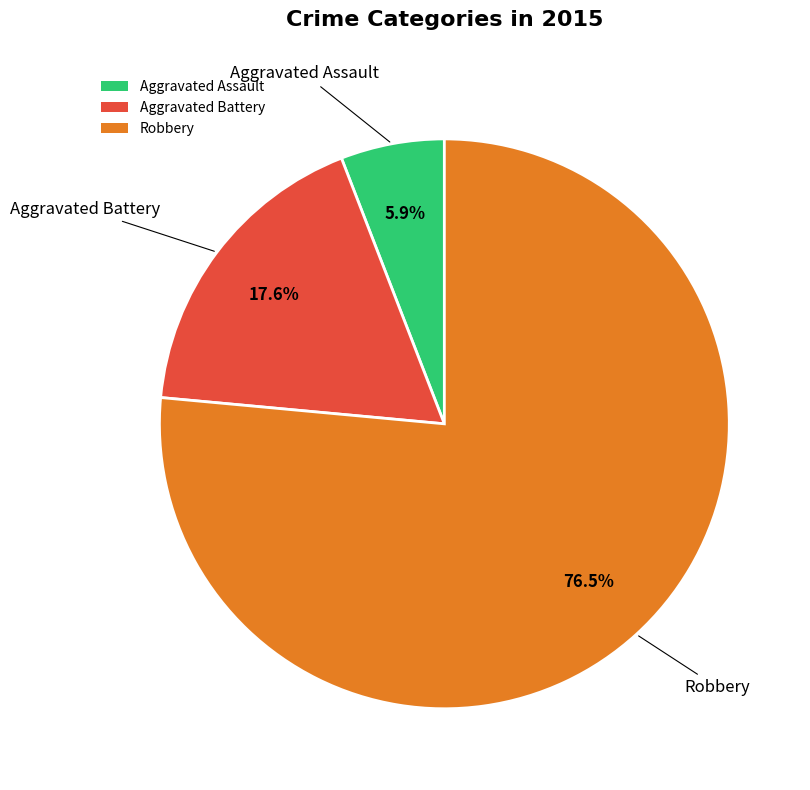

Approximately how many times larger is the value at Robbery compared to Aggravated Battery?

4.3